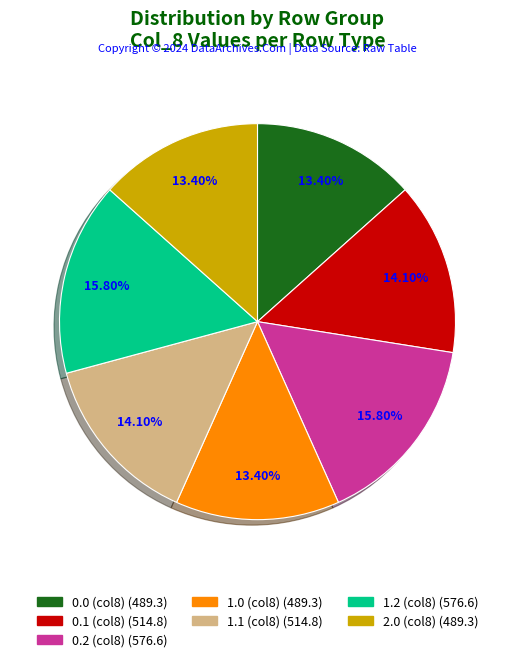

Does any single category account for the majority?

No